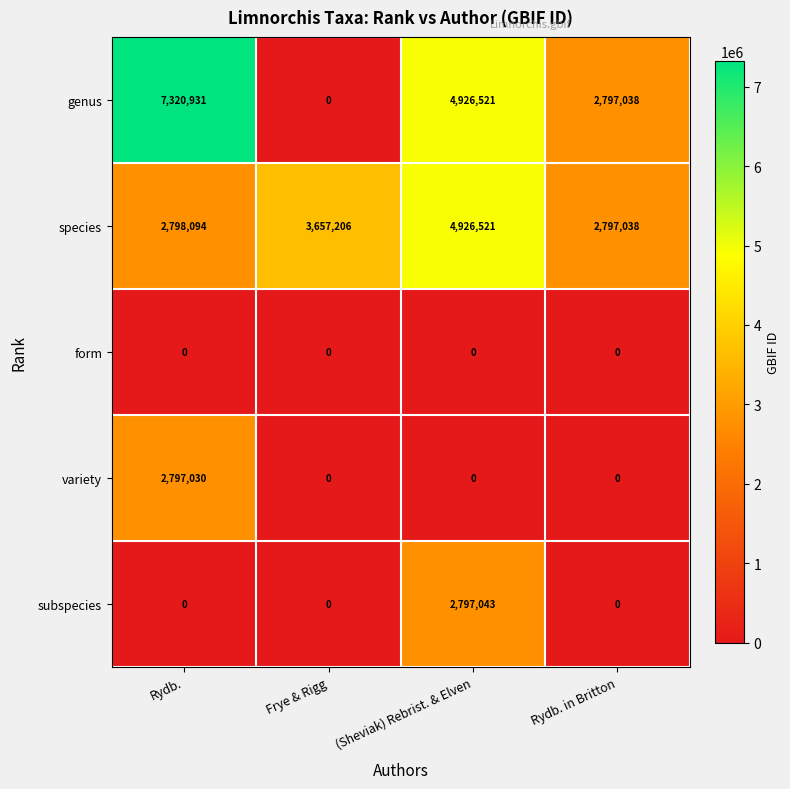

Which series has the largest range (max minus min)?

genus